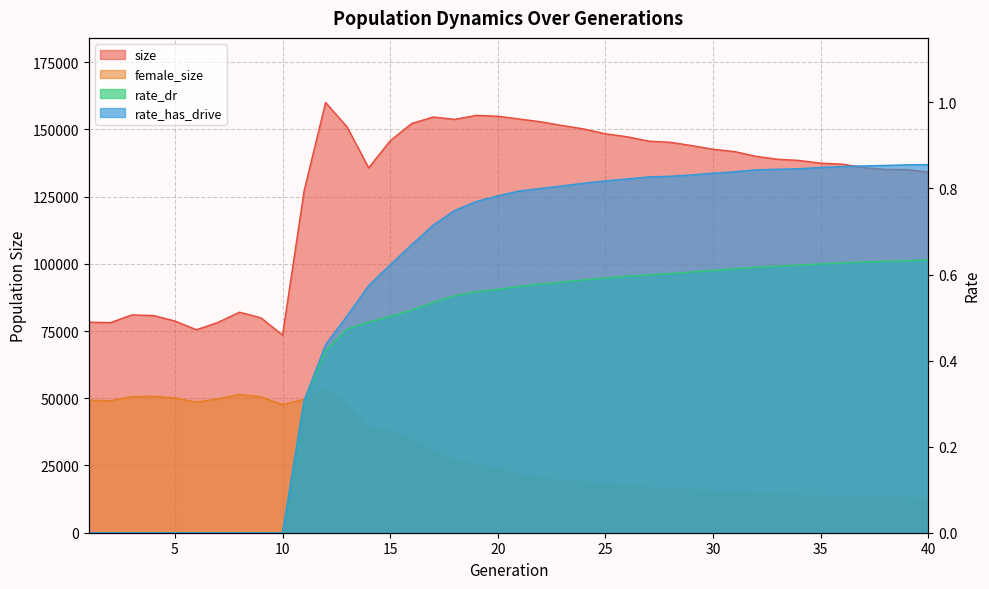

What is the spread (max minus min) of values at 21?

153844.4